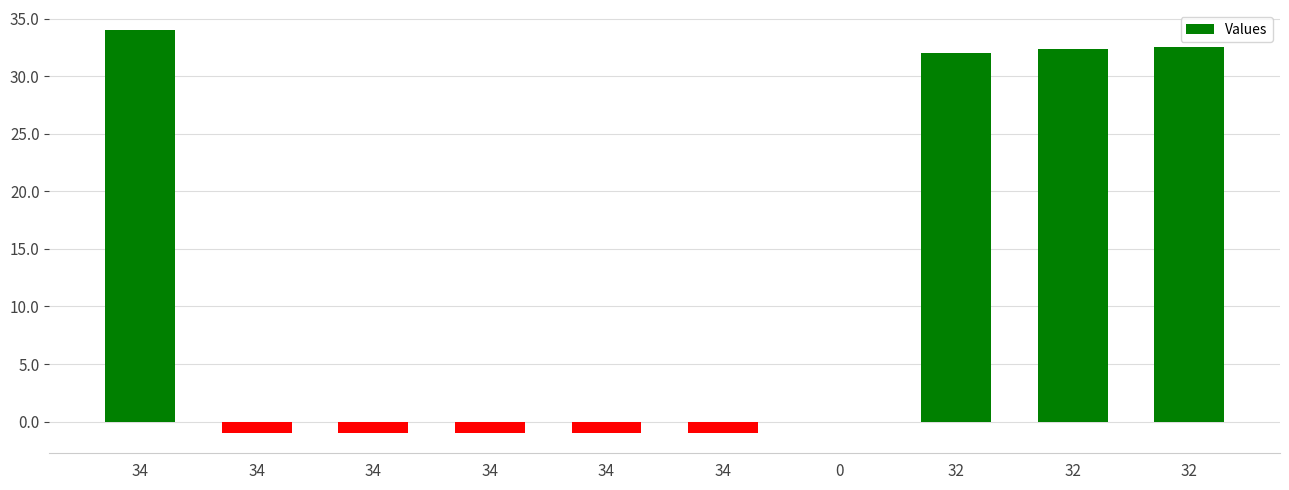

How many series are shown in this chart?

1